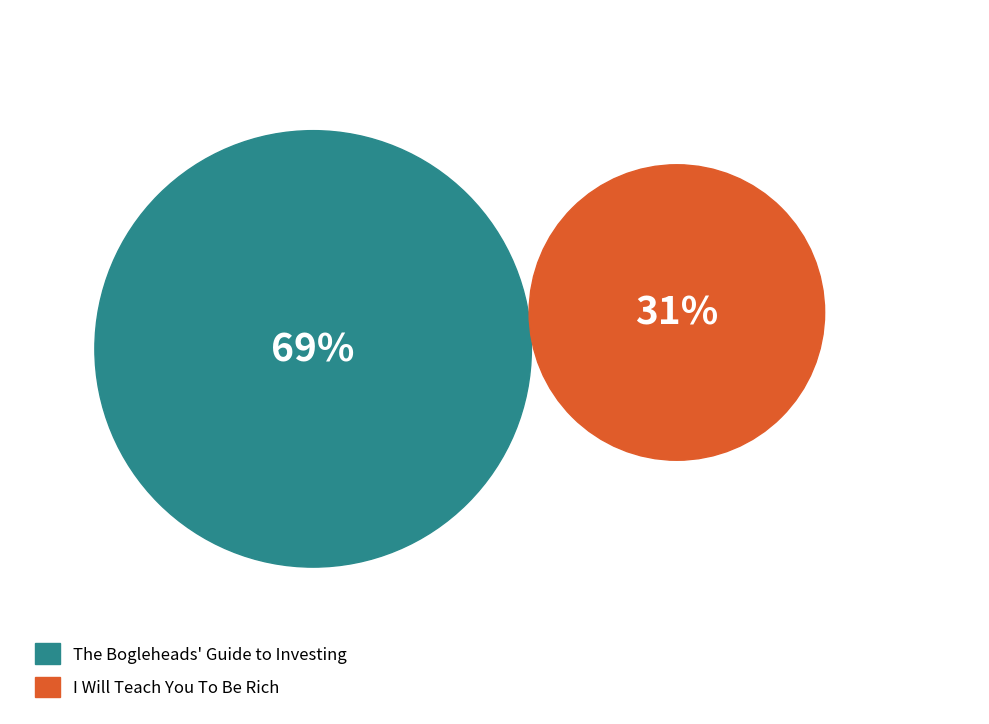

Which slice is the largest?

The Bogleheads' Guide to Investing